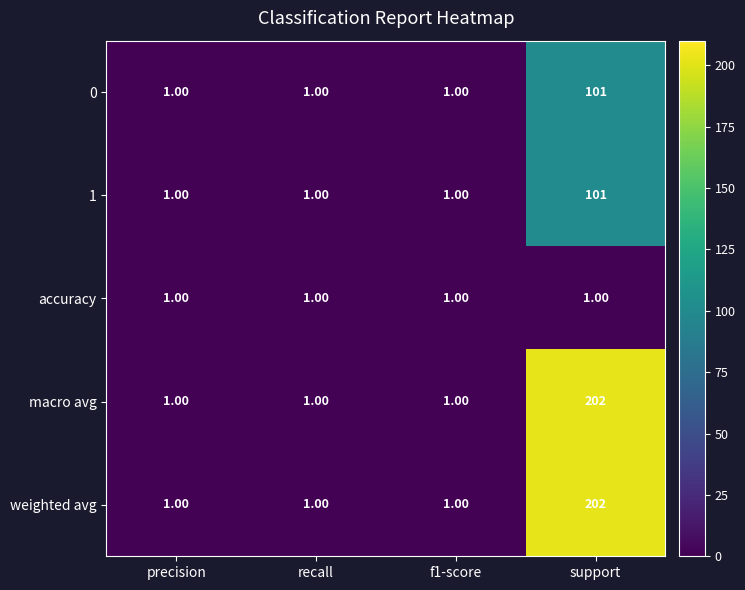

What is the sum of the macro avg values at f1-score and support?

203